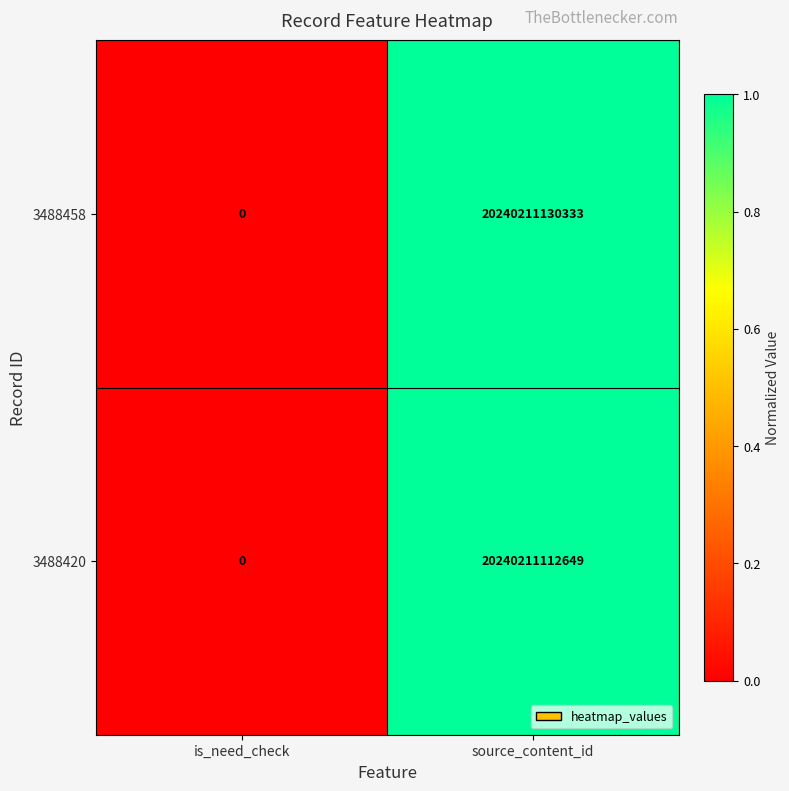

At which label is 3488420 closest to 10120105556324?

is_need_check